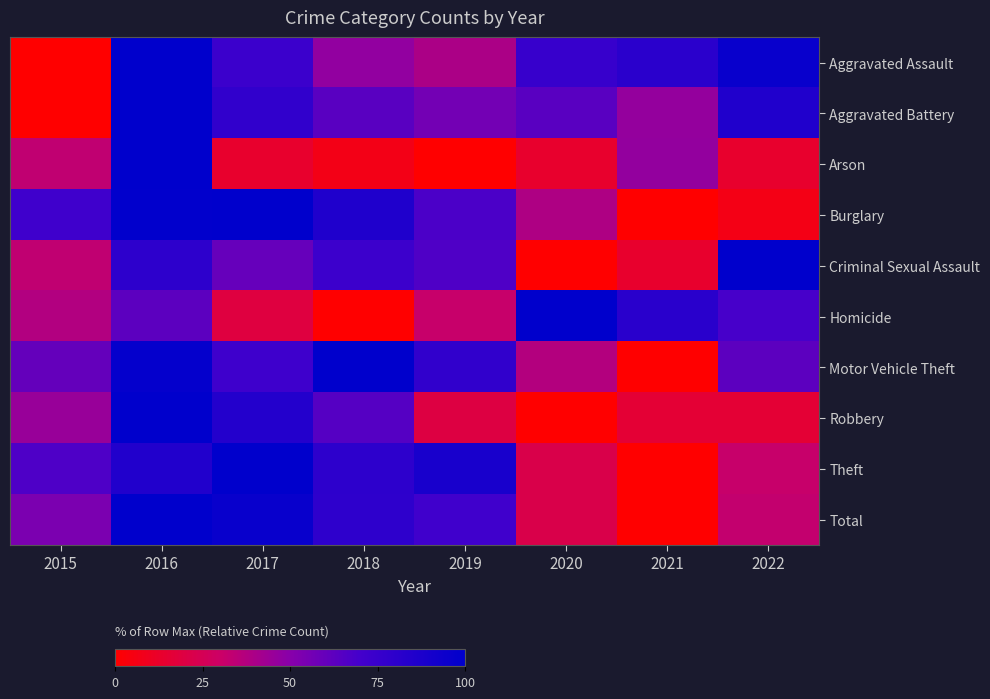

Between 2017 and 2021, which is larger?

2021